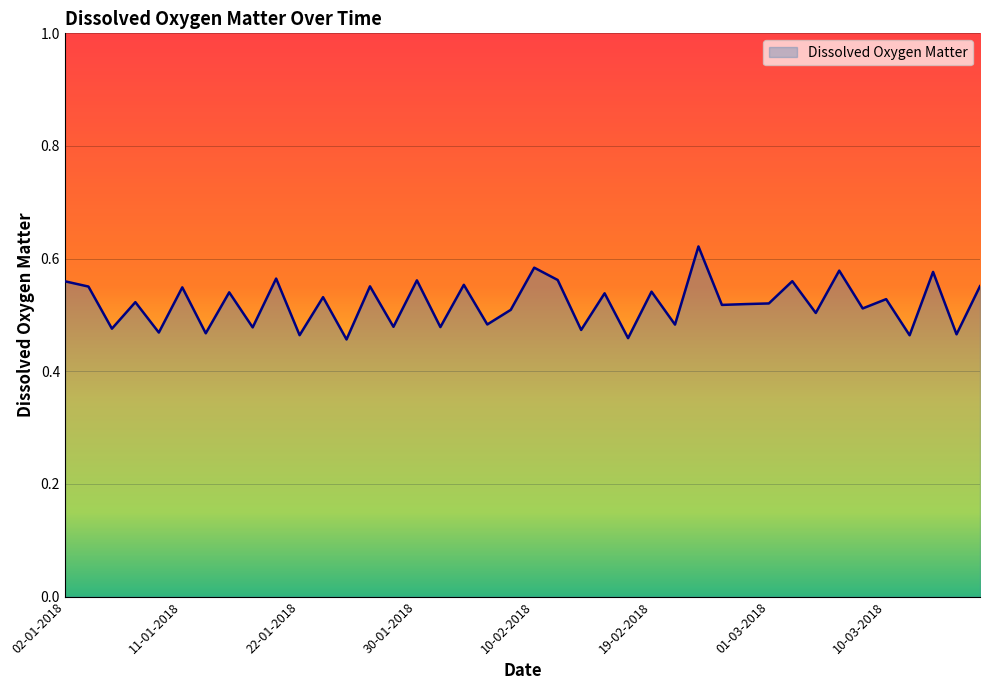

Where is the first local minimum?

06-01-2018